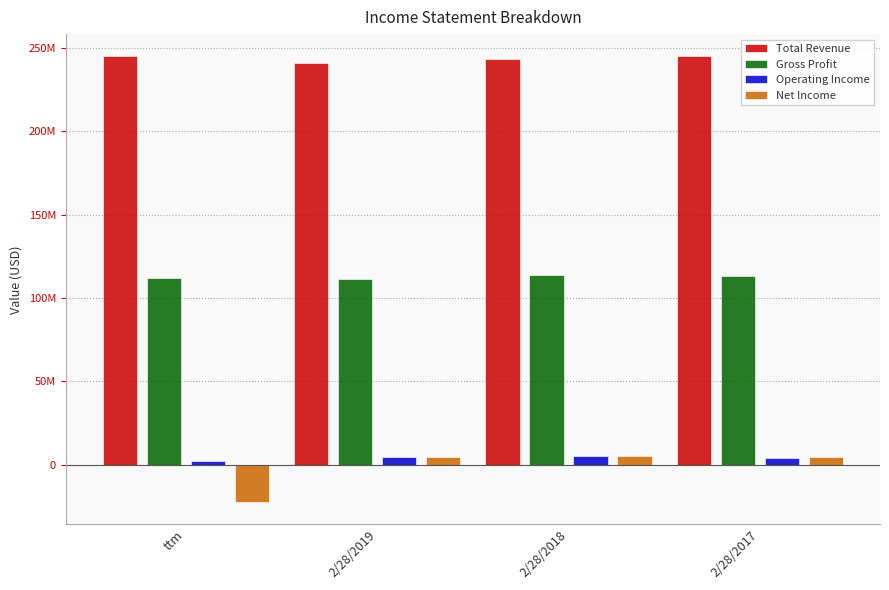

What are all the series names shown in the legend?

Total Revenue, Gross Profit, Operating Income, Net Income